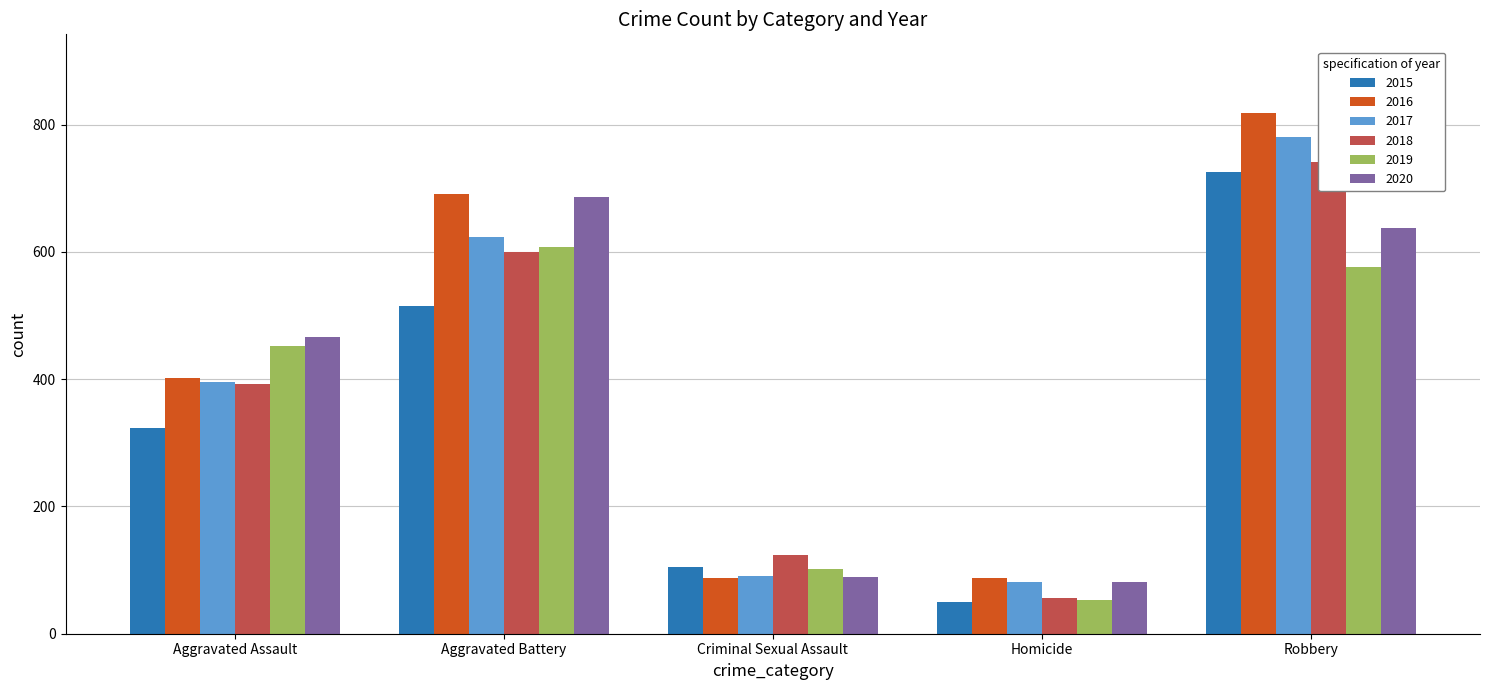

How many bars are there in total?

5